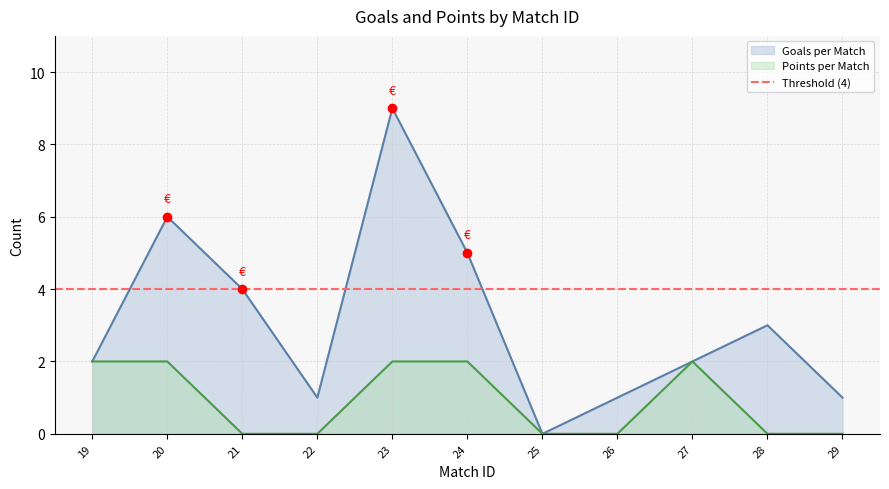

The value of Points per Match at 25 is 1. True or false?

False